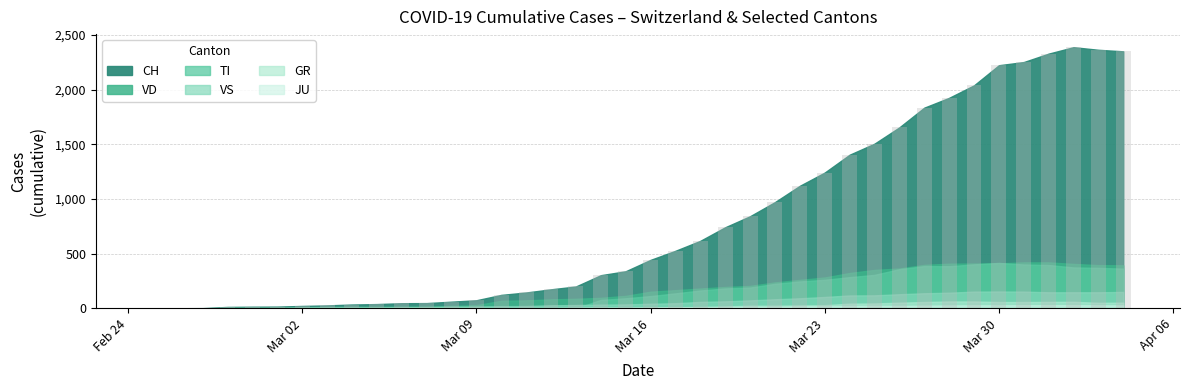

What is the sum of all values?

32444